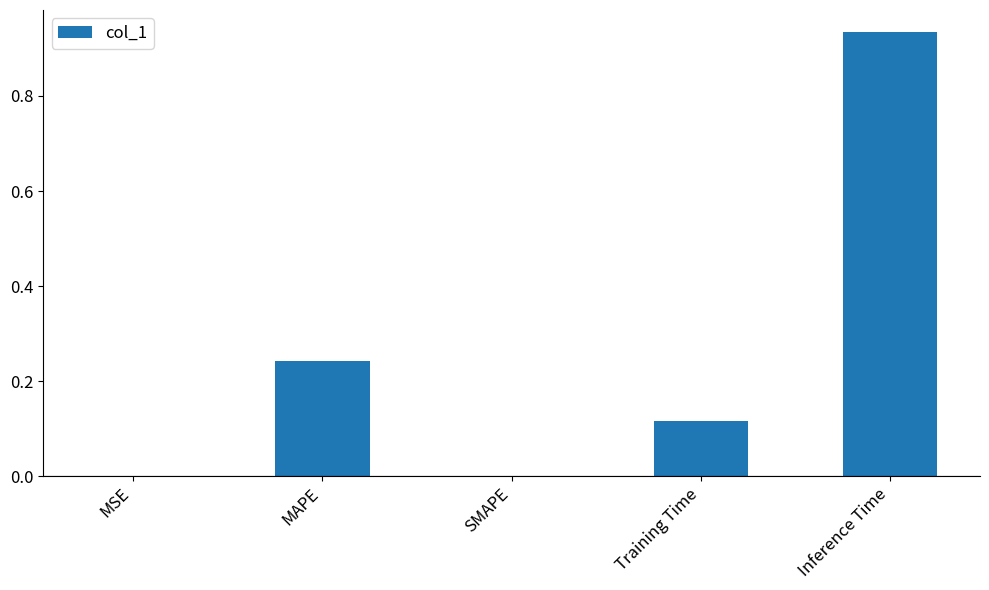

Which has a higher value, Inference Time or MSE?

Inference Time